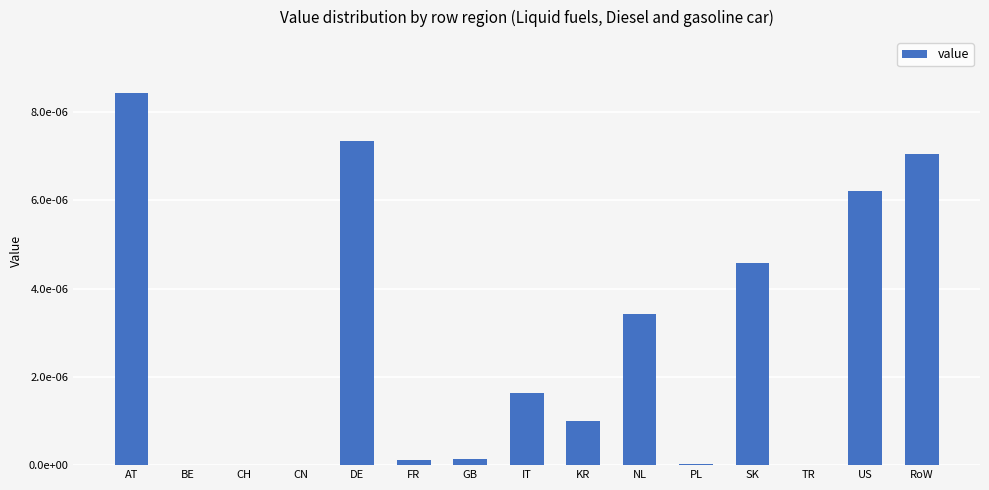

Count the number of data series in this chart.

1